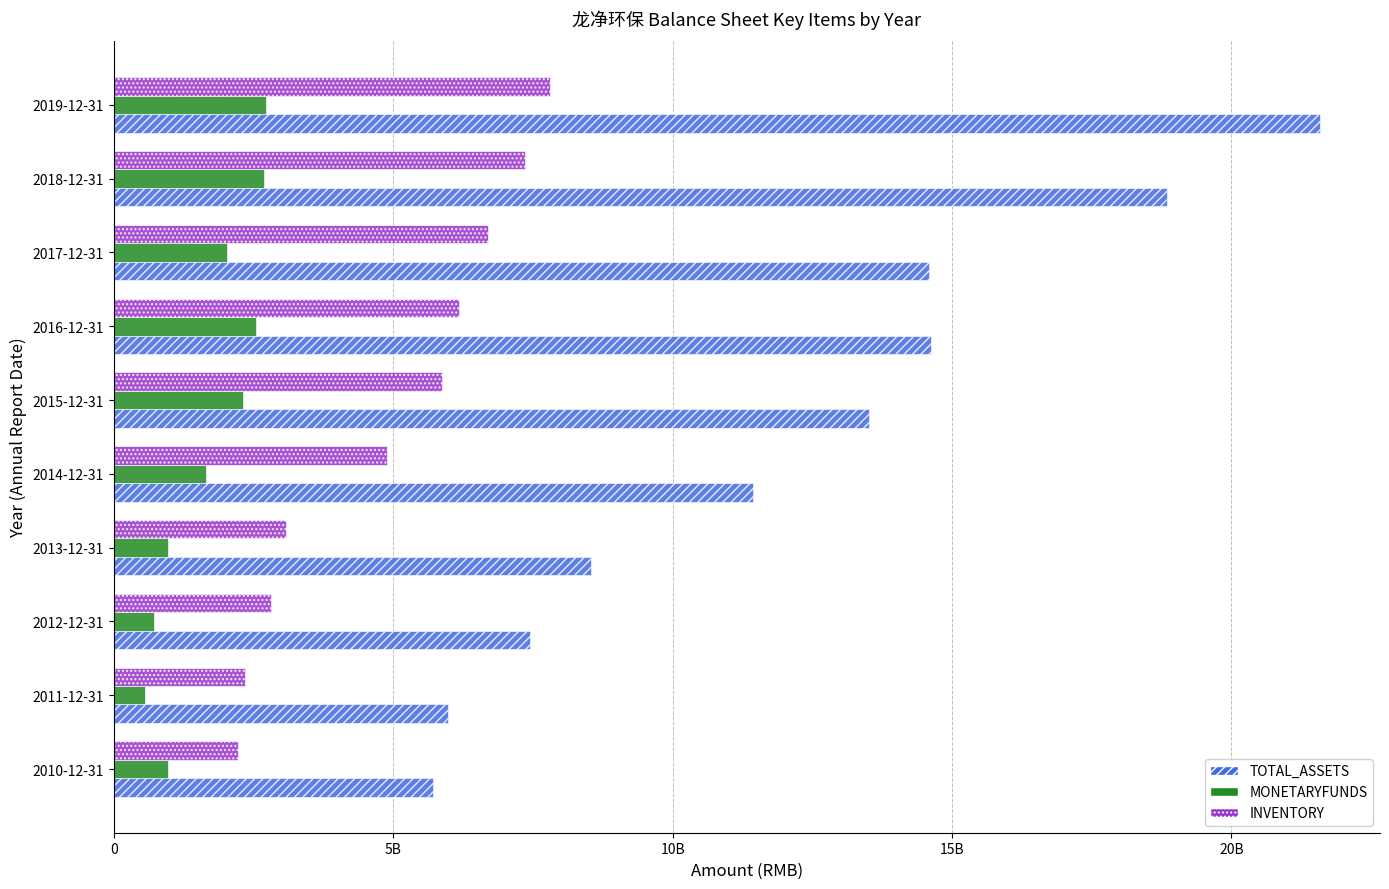

What are all the series names shown in the legend?

TOTAL_ASSETS, MONETARYFUNDS, INVENTORY